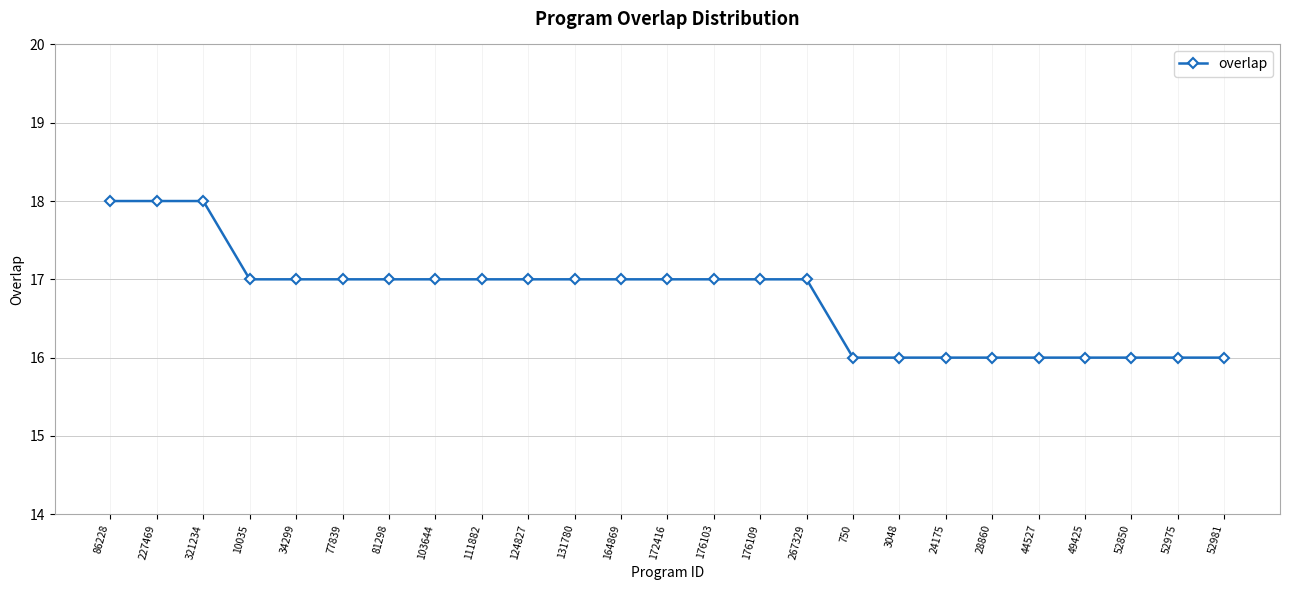

What is the label of the 19th point from the left?

24175